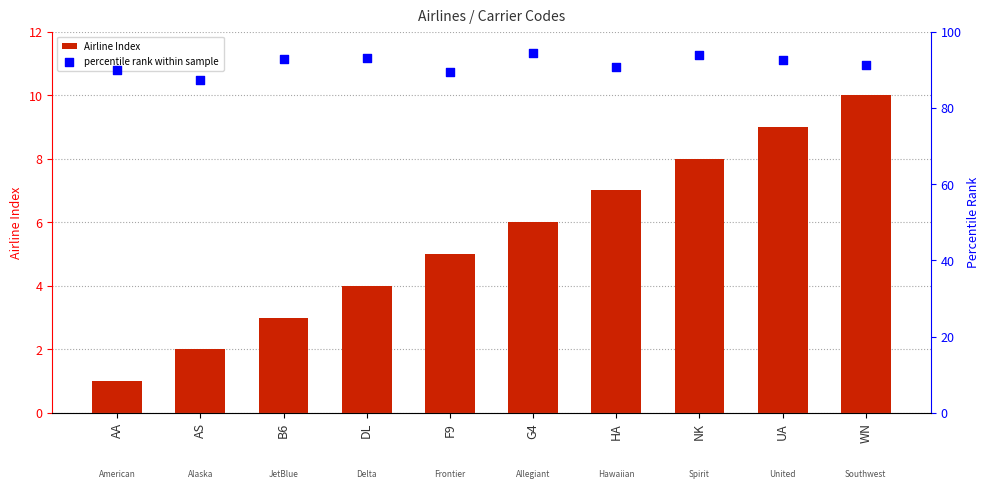

Which series has the largest total across all categories?

percentile rank within sample